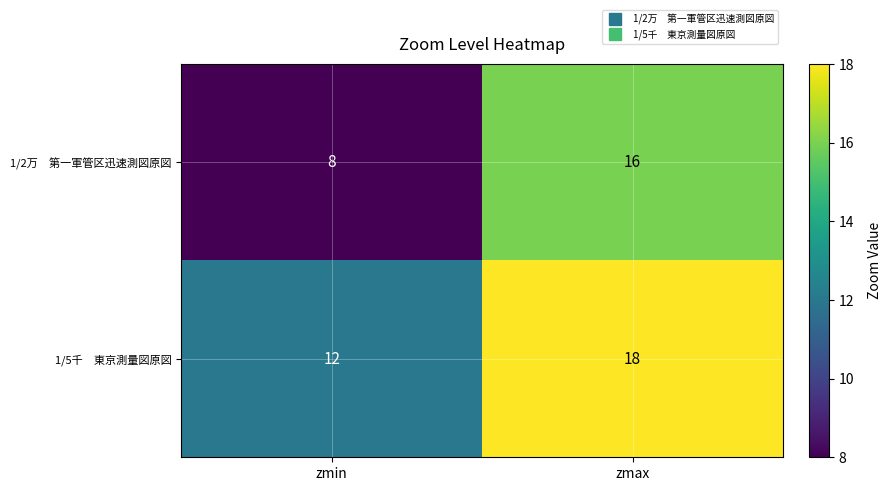

What is the total value across all series at zmin?

20